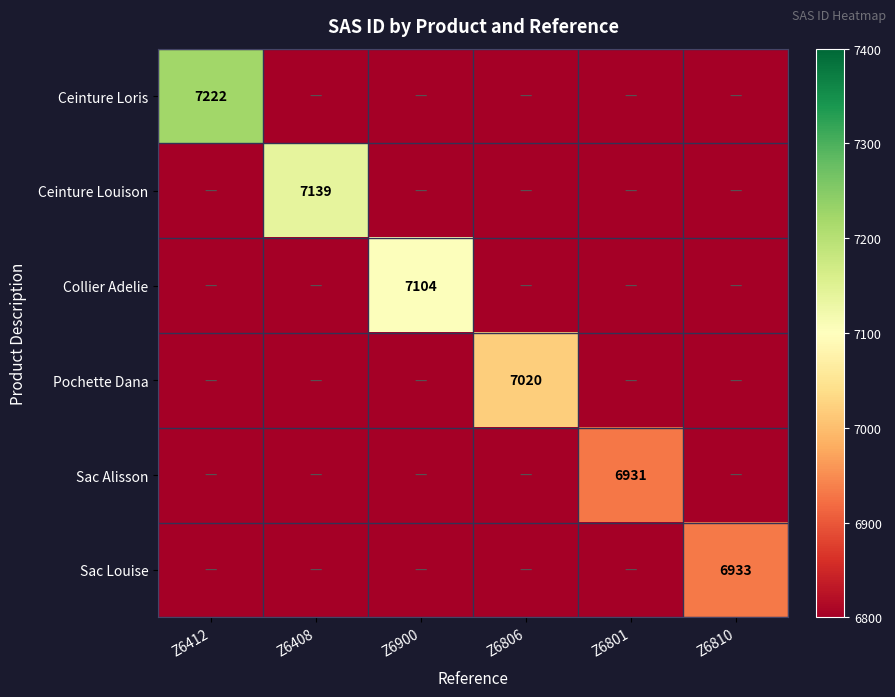

The value of Pochette Dana at Z6806 is 7020. True or false?

True